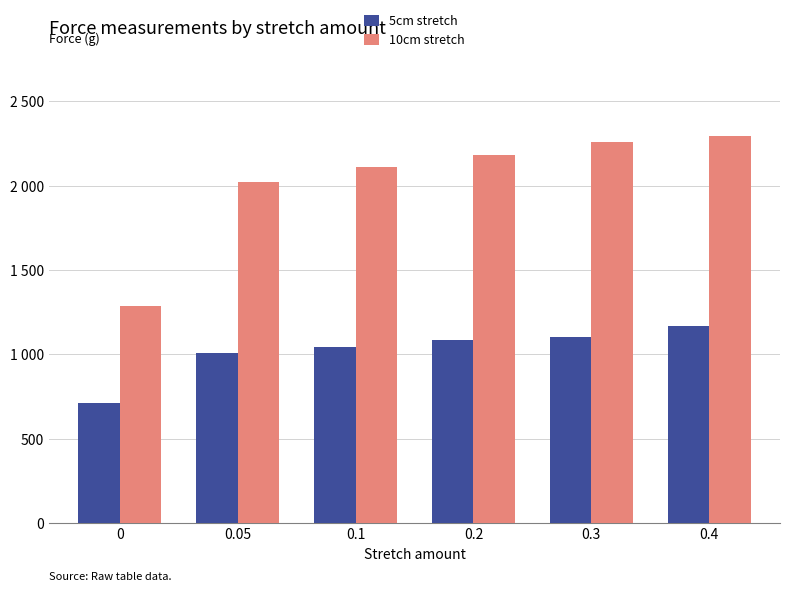

Are the bars grouped side by side (vs. stacked)?

Yes